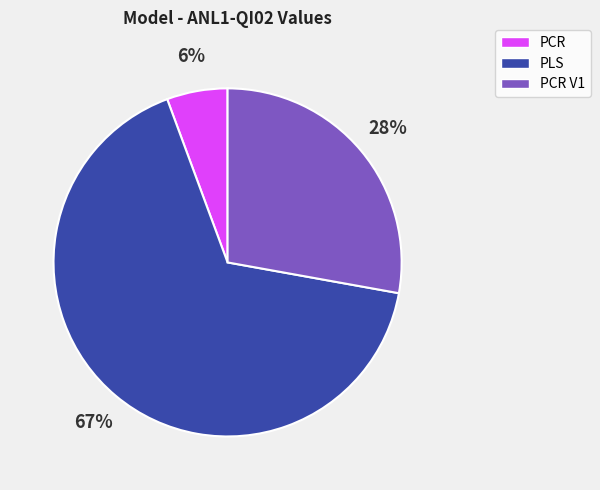

Which slice is the largest?

PLS